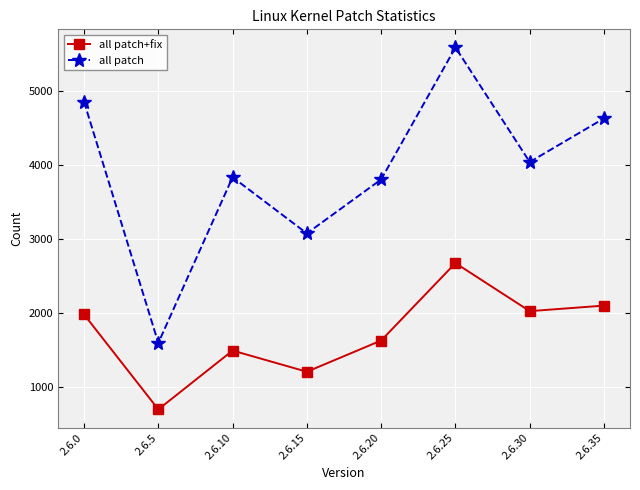

True or false: all patch+fix has a value of 969 at 2.6.5.

False